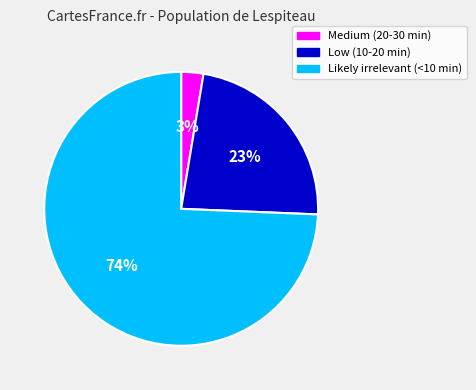

Combined, do Likely irrelevant (<10 min) and Medium (20-30 min) account for over 50%?

Yes